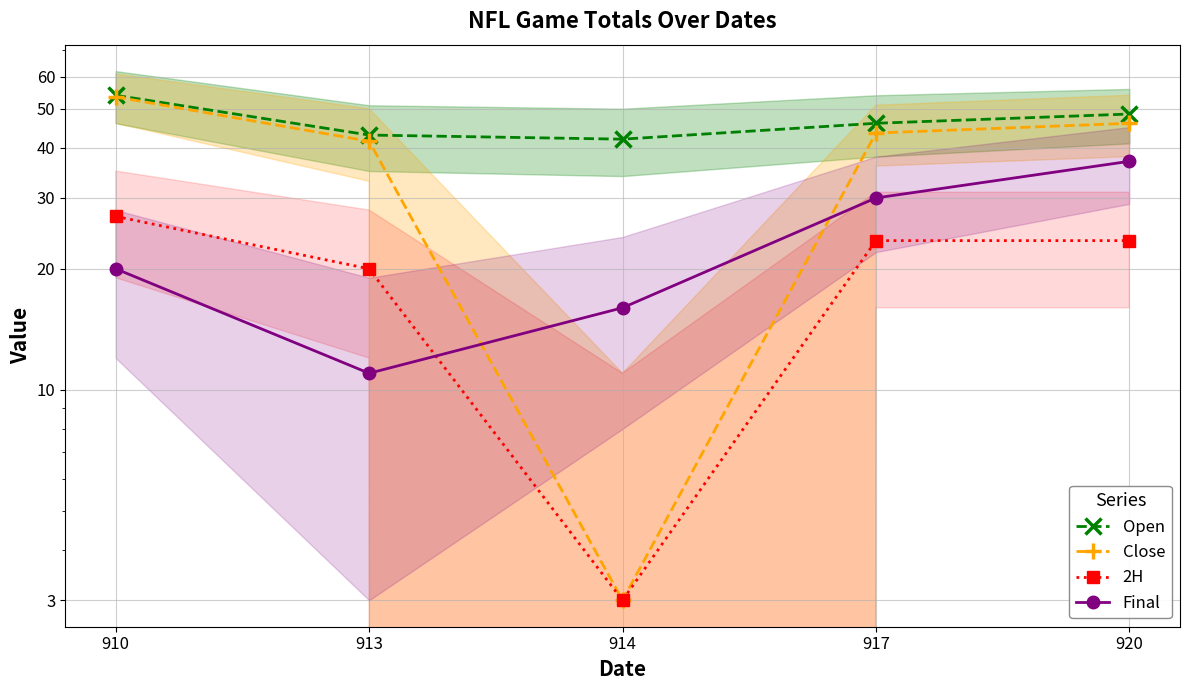

What is the difference between the Final values at 910 and 920?

17.0